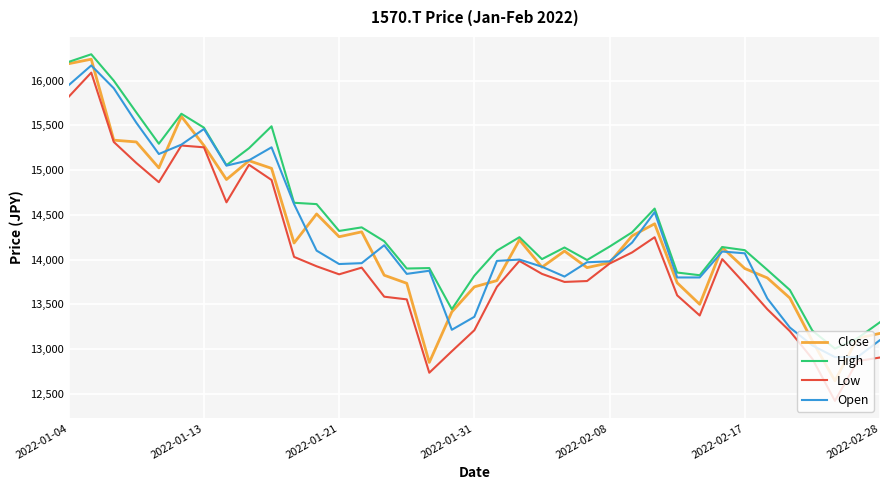

Is this an area chart (filled region under the line)?

No